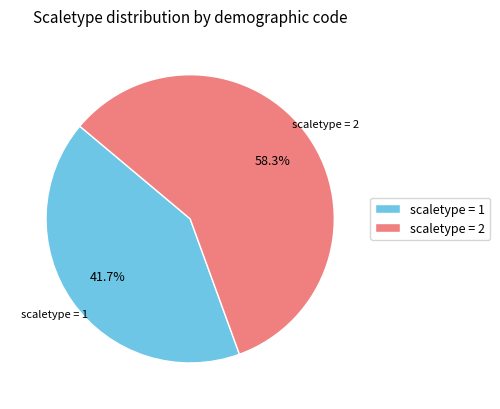

Count the number of slices in the pie.

2